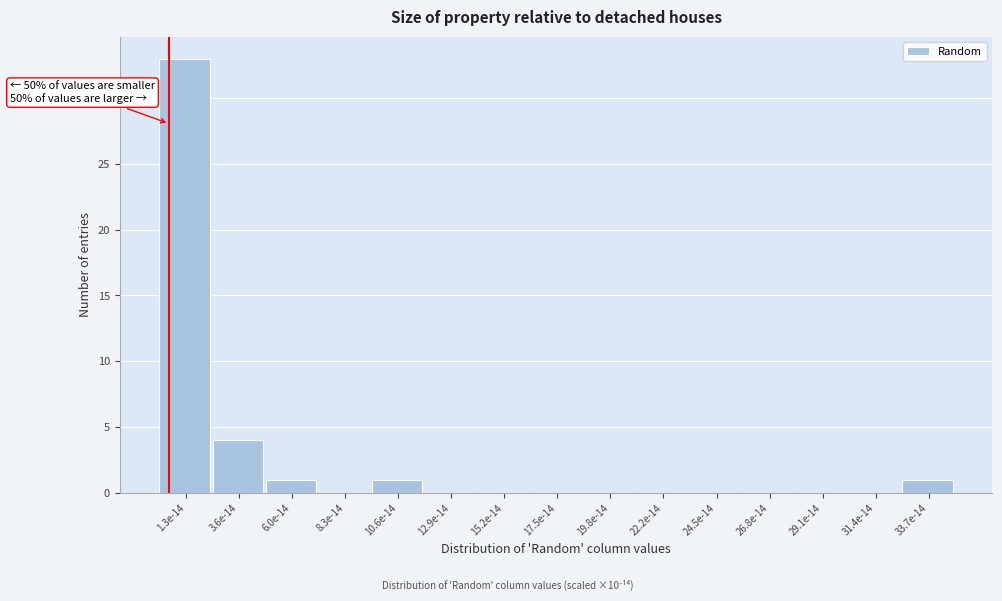

Reading left to right, extract all data points from this chart.

1.3e-14=33	3.6e-14=4	6.0e-14=1	8.3e-14=0	10.6e-14=1	12.9e-14=0	15.2e-14=0	17.5e-14=0	19.8e-14=0	22.2e-14=0	24.5e-14=0	26.8e-14=0	29.1e-14=0	31.4e-14=0	33.7e-14=1